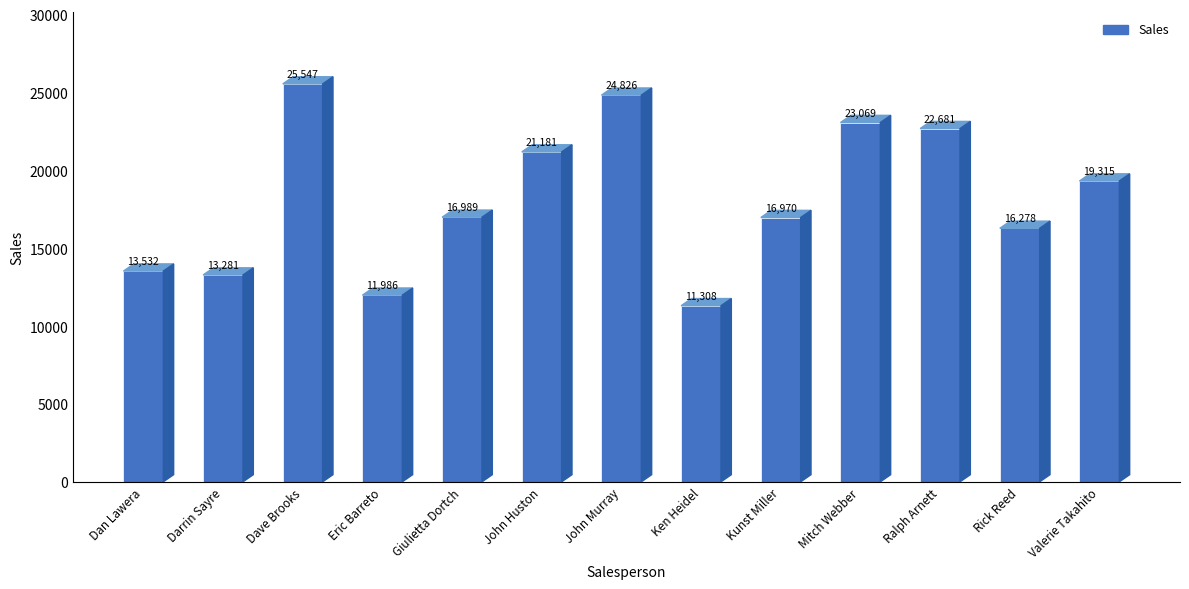

The chart shows a value of 12993.4 at Dave Brooks. True or false?

False